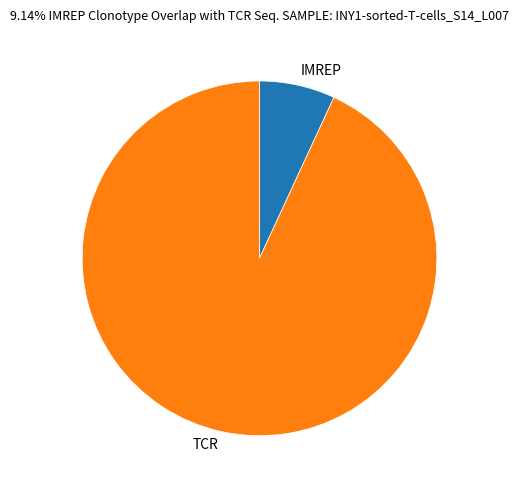

How many segments does this pie chart have?

2